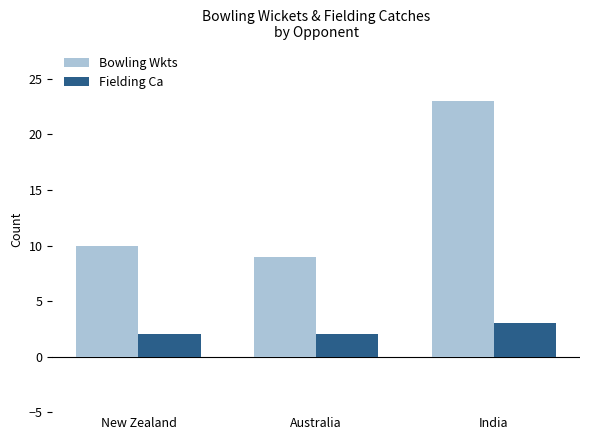

Where is Bowling Wkts nearest to the value 16?

New Zealand